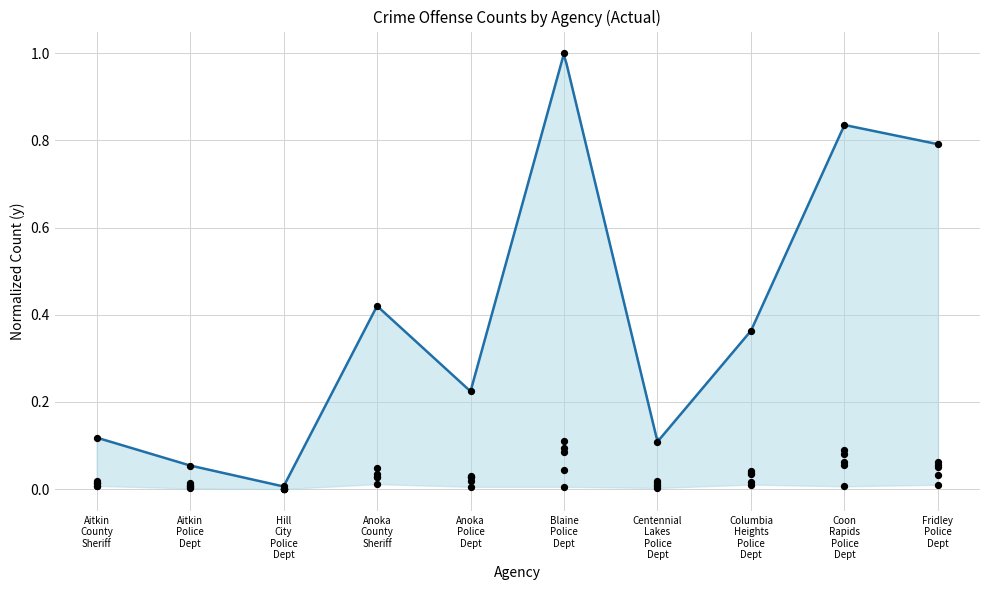

Between Coon
Rapids
Police
Dept and Fridley
Police
Dept, which is larger?

Coon
Rapids
Police
Dept